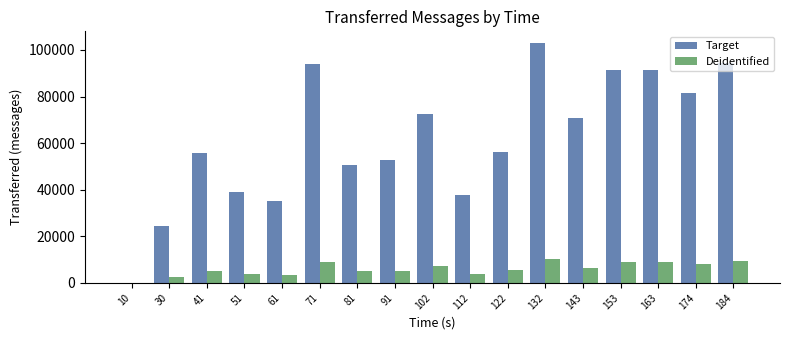

What is the sum of all Target values?

1051380